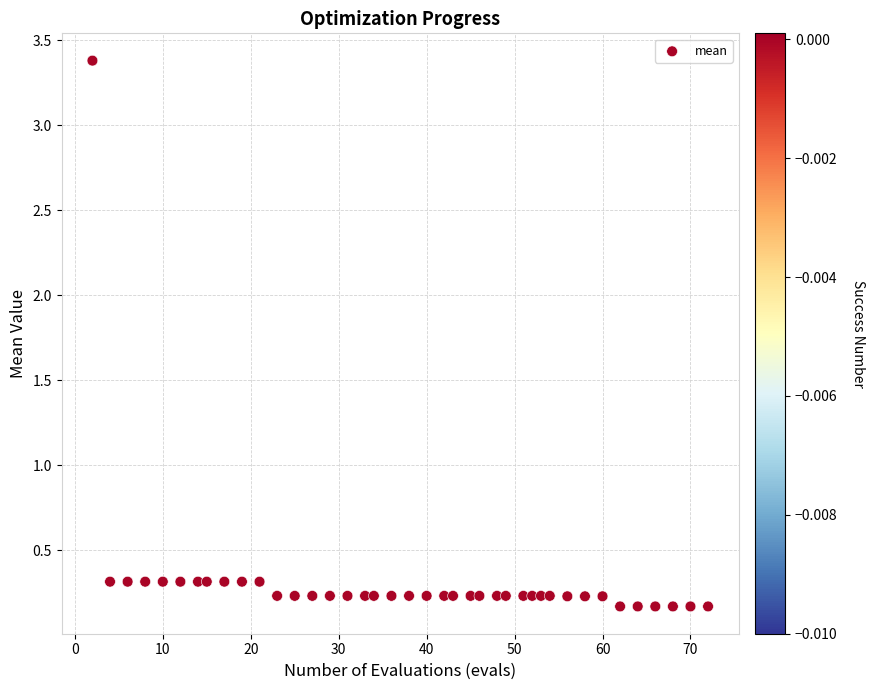

What is the range of X values (max minus min)?

70.0